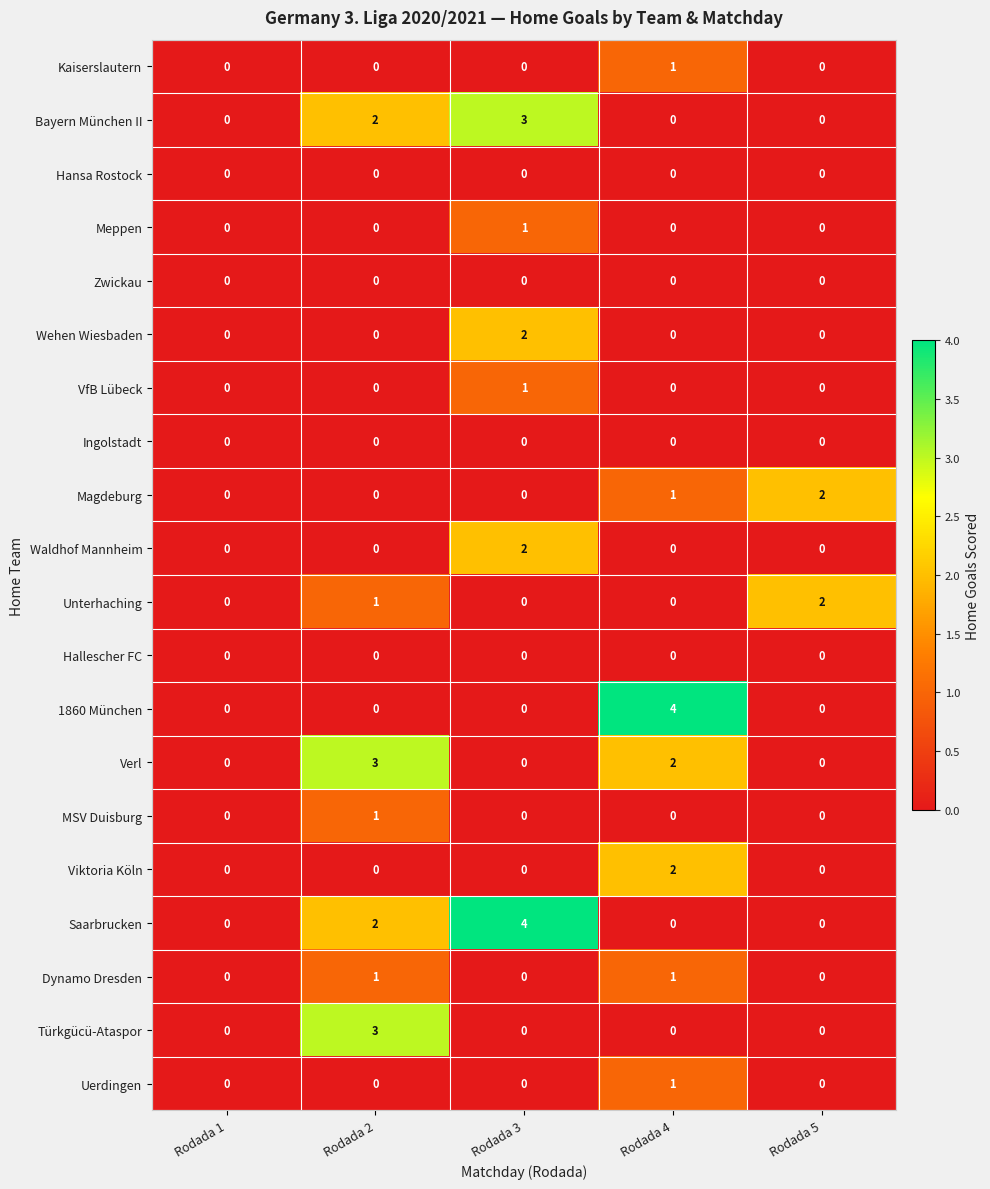

The value of Wehen Wiesbaden at Rodada 4 is -1. True or false?

False